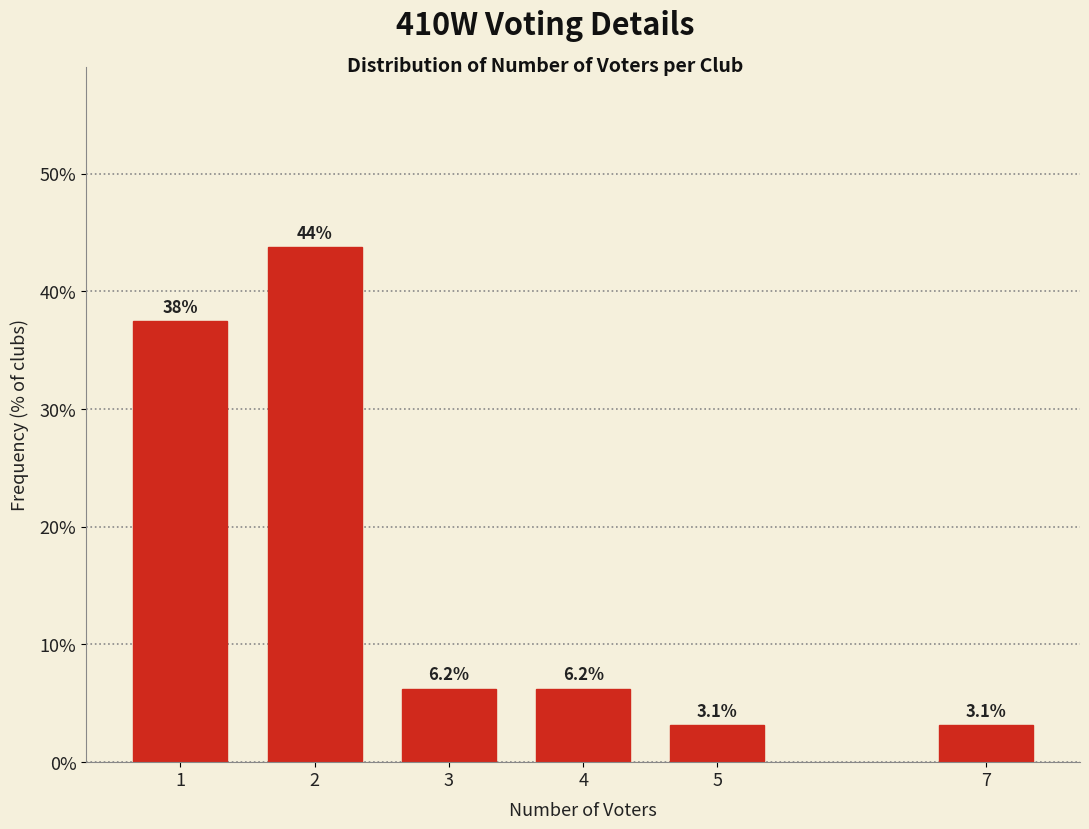

What is the minimum value shown in the chart?

3.1